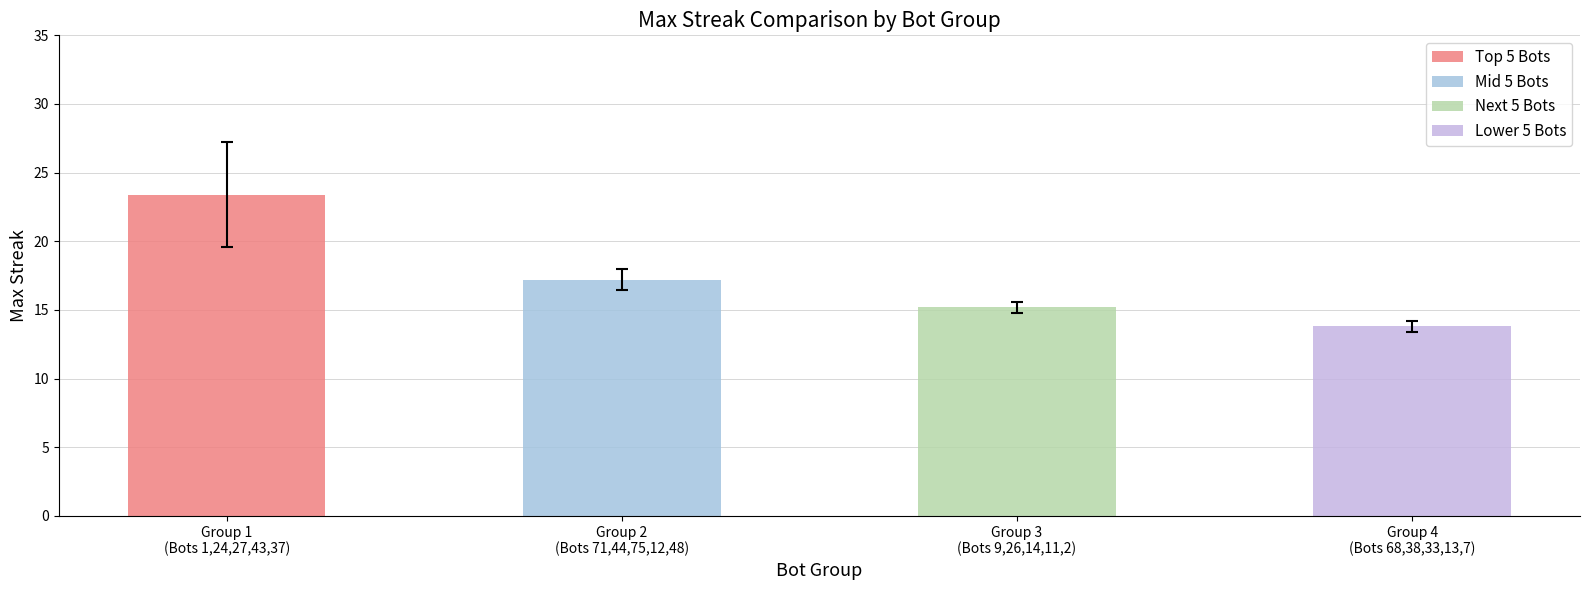

Which series has the largest range (max minus min)?

Top 5 Bots